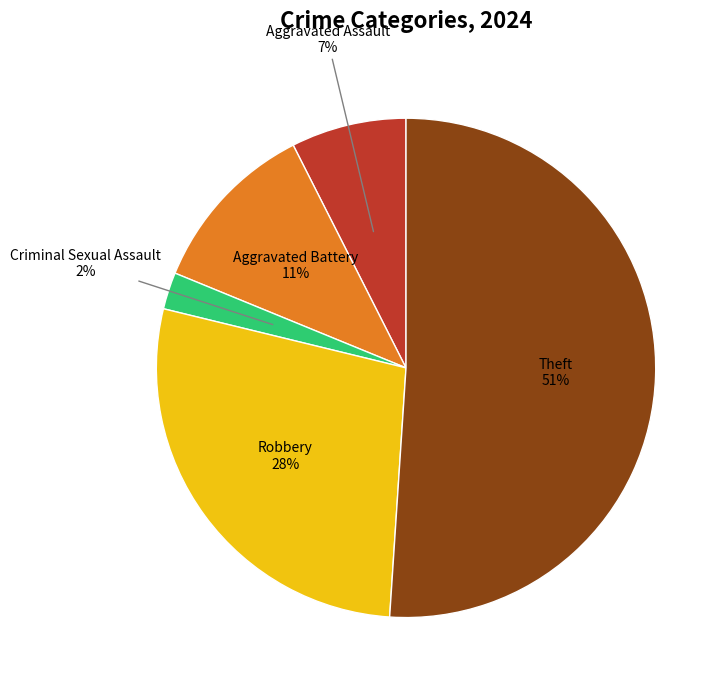

Is there any slice that represents more than half of the pie?

Yes